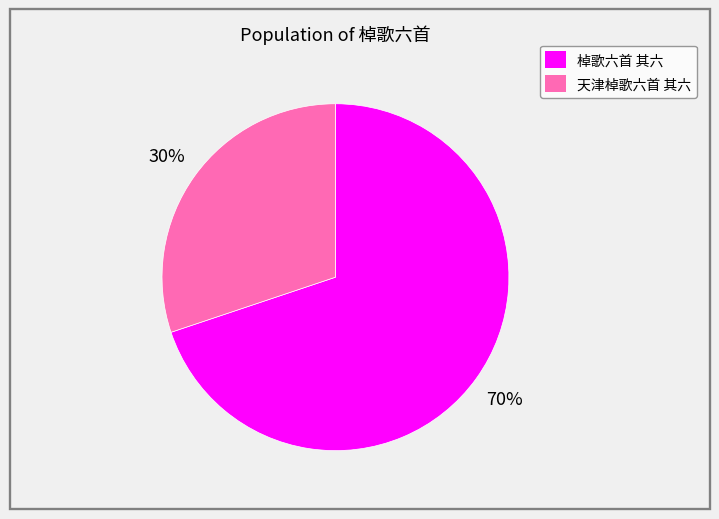

How many segments does this pie chart have?

2